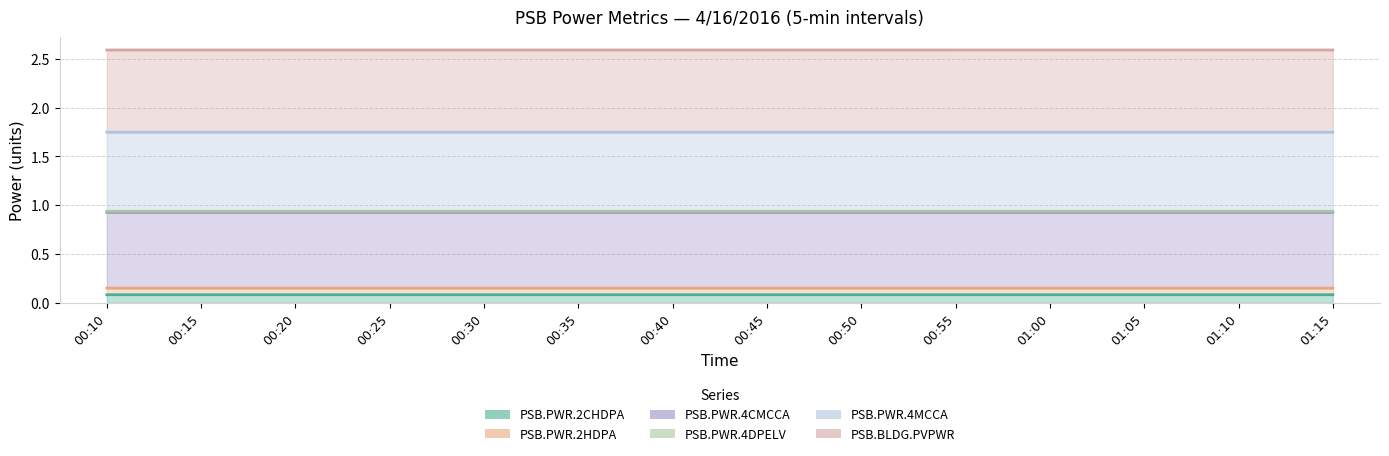

The value of PSB.PWR.4MCCA at 01:10 is 4.5. True or false?

False